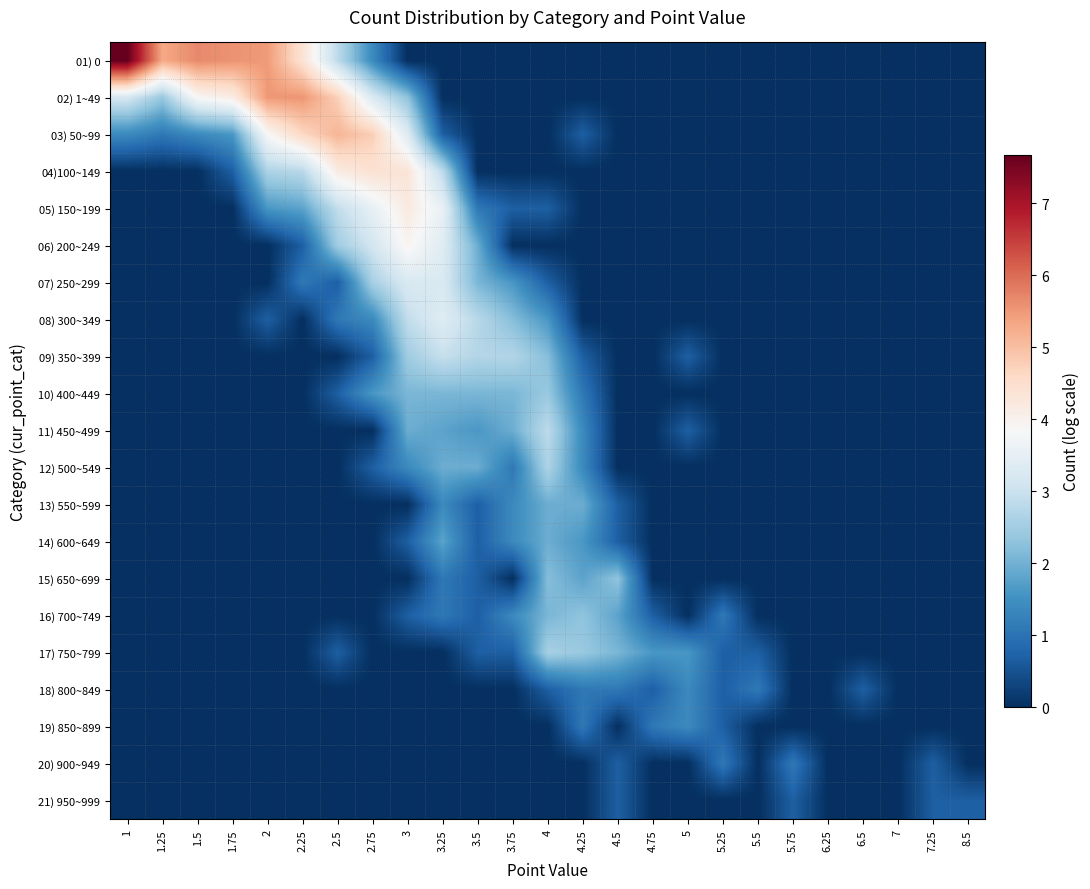

Reading left to right, what are all the values shown in this chart?

01) 0: 1=7.7	1.25=5.3	1.5=5.7	1.75=5.6	2=5.5	2.25=4.4	2.5=2.8	2.75=1.4	3=0.0	3.25=0.0	3.5=0.0	3.75=0.0	4=0.0	4.25=0.0	4.5=0.0	4.75=0.0	5=0.0	5.25=0.0	5.5=0.0	5.75=0.0	6.25=0.0	6.5=0.0	7=0.0	7.25=0.0	8.5=0.0
02) 1~49: 1=3.2	1.25=2.4	1.5=3.9	1.75=4.1	2=5.5	2.25=5.5	2.5=4.8	2.75=3.3	3=2.3	3.25=0.0	3.5=0.0	3.75=0.0	4=0.0	4.25=0.0	4.5=0.0	4.75=0.0	5=0.0	5.25=0.0	5.5=0.0	5.75=0.0	6.25=0.0	6.5=0.0	7=0.0	7.25=0.0	8.5=0.0
03) 50~99: 1=1.4	1.25=1.1	1.5=1.4	1.75=1.6	2=3.8	2.25=4.6	2.5=5.1	2.75=4.8	3=3.3	3.25=0.7	3.5=0.0	3.75=0.0	4=0.0	4.25=0.7	4.5=0.0	4.75=0.0	5=0.0	5.25=0.0	5.5=0.0	5.75=0.0	6.25=0.0	6.5=0.0	7=0.0	7.25=0.0	8.5=0.0
04)100~149: 1=0.0	1.25=0.0	1.5=0.0	1.75=0.7	2=2.6	2.25=2.8	2.5=4.2	2.75=4.4	3=4.3	3.25=2.8	3.5=0.0	3.75=0.0	4=0.0	4.25=0.0	4.5=0.0	4.75=0.0	5=0.0	5.25=0.0	5.5=0.0	5.75=0.0	6.25=0.0	6.5=0.0	7=0.0	7.25=0.0	8.5=0.0
05) 150~199: 1=0.0	1.25=0.0	1.5=0.0	1.75=0.0	2=1.6	2.25=1.8	2.5=2.9	2.75=3.5	3=4.2	3.25=3.6	3.5=1.1	3.75=0.7	4=0.7	4.25=0.0	4.5=0.0	4.75=0.0	5=0.0	5.25=0.0	5.5=0.0	5.75=0.0	6.25=0.0	6.5=0.0	7=0.0	7.25=0.0	8.5=0.0
06) 200~249: 1=0.0	1.25=0.0	1.5=0.0	1.75=0.0	2=0.0	2.25=0.7	2.5=2.5	2.75=3.1	3=3.9	3.25=3.4	3.5=1.9	3.75=0.0	4=0.0	4.25=0.0	4.5=0.0	4.75=0.0	5=0.0	5.25=0.0	5.5=0.0	5.75=0.0	6.25=0.0	6.5=0.0	7=0.0	7.25=0.0	8.5=0.0
07) 250~299: 1=0.0	1.25=0.0	1.5=0.0	1.75=0.0	2=0.0	2.25=1.1	2.5=0.7	2.75=2.6	3=3.3	3.25=3.3	3.5=2.1	3.75=1.6	4=0.7	4.25=0.0	4.5=0.0	4.75=0.0	5=0.0	5.25=0.0	5.5=0.0	5.75=0.0	6.25=0.0	6.5=0.0	7=0.0	7.25=0.0	8.5=0.0
08) 300~349: 1=0.0	1.25=0.0	1.5=0.0	1.75=0.0	2=0.7	2.25=0.0	2.5=1.1	2.75=1.4	3=2.9	3.25=3.4	3.5=2.8	3.75=2.2	4=1.6	4.25=0.0	4.5=0.0	4.75=0.0	5=0.0	5.25=0.0	5.5=0.0	5.75=0.0	6.25=0.0	6.5=0.0	7=0.0	7.25=0.0	8.5=0.0
09) 350~399: 1=0.0	1.25=0.0	1.5=0.0	1.75=0.0	2=0.0	2.25=0.0	2.5=0.0	2.75=0.7	3=2.5	3.25=2.9	3.5=2.7	3.75=2.7	4=2.2	4.25=0.7	4.5=0.0	4.75=0.0	5=0.7	5.25=0.0	5.5=0.0	5.75=0.0	6.25=0.0	6.5=0.0	7=0.0	7.25=0.0	8.5=0.0
10) 400~449: 1=0.0	1.25=0.0	1.5=0.0	1.75=0.0	2=0.0	2.25=0.0	2.5=0.7	2.75=1.6	3=2.1	3.25=2.1	3.5=2.1	3.75=2.1	4=2.4	4.25=1.1	4.5=0.0	4.75=0.0	5=0.0	5.25=0.0	5.5=0.0	5.75=0.0	6.25=0.0	6.5=0.0	7=0.0	7.25=0.0	8.5=0.0
11) 450~499: 1=0.0	1.25=0.0	1.5=0.0	1.75=0.0	2=0.0	2.25=0.0	2.5=0.0	2.75=0.0	3=1.9	3.25=1.8	3.5=1.6	3.75=1.9	4=2.8	4.25=1.4	4.5=0.0	4.75=0.0	5=0.7	5.25=0.0	5.5=0.0	5.75=0.0	6.25=0.0	6.5=0.0	7=0.0	7.25=0.0	8.5=0.0
12) 500~549: 1=0.0	1.25=0.0	1.5=0.0	1.75=0.0	2=0.0	2.25=0.0	2.5=0.0	2.75=0.7	3=1.4	3.25=1.9	3.5=1.9	3.75=1.1	4=2.6	4.25=1.4	4.5=0.0	4.75=0.0	5=0.0	5.25=0.0	5.5=0.0	5.75=0.0	6.25=0.0	6.5=0.0	7=0.0	7.25=0.0	8.5=0.0
13) 550~599: 1=0.0	1.25=0.0	1.5=0.0	1.75=0.0	2=0.0	2.25=0.0	2.5=0.0	2.75=0.0	3=0.0	3.25=1.4	3.5=0.7	3.75=1.4	4=1.9	4.25=1.9	4.5=0.7	4.75=0.0	5=0.0	5.25=0.0	5.5=0.0	5.75=0.0	6.25=0.0	6.5=0.0	7=0.0	7.25=0.0	8.5=0.0
14) 600~649: 1=0.0	1.25=0.0	1.5=0.0	1.75=0.0	2=0.0	2.25=0.0	2.5=0.0	2.75=0.0	3=0.7	3.25=1.8	3.5=0.7	3.75=1.4	4=1.9	4.25=1.6	4.5=0.7	4.75=0.0	5=0.0	5.25=0.0	5.5=0.0	5.75=0.0	6.25=0.0	6.5=0.0	7=0.0	7.25=0.0	8.5=0.0
15) 650~699: 1=0.0	1.25=0.0	1.5=0.0	1.75=0.0	2=0.0	2.25=0.0	2.5=0.0	2.75=0.0	3=0.0	3.25=1.1	3.5=0.7	3.75=0.0	4=2.2	4.25=1.8	4.5=2.3	4.75=0.0	5=0.0	5.25=0.0	5.5=0.0	5.75=0.0	6.25=0.0	6.5=0.0	7=0.0	7.25=0.0	8.5=0.0
16) 700~749: 1=0.0	1.25=0.0	1.5=0.0	1.75=0.0	2=0.0	2.25=0.0	2.5=0.0	2.75=0.0	3=0.7	3.25=1.1	3.5=0.7	3.75=1.4	4=2.1	4.25=2.3	4.5=1.8	4.75=0.7	5=0.0	5.25=1.1	5.5=0.0	5.75=0.0	6.25=0.0	6.5=0.0	7=0.0	7.25=0.0	8.5=0.0
17) 750~799: 1=0.0	1.25=0.0	1.5=0.0	1.75=0.0	2=0.0	2.25=0.0	2.5=0.7	2.75=0.0	3=0.0	3.25=0.0	3.5=0.7	3.75=0.7	4=2.6	4.25=2.4	4.5=2.1	4.75=1.6	5=1.6	5.25=0.7	5.5=0.7	5.75=0.0	6.25=0.0	6.5=0.0	7=0.0	7.25=0.0	8.5=0.0
18) 800~849: 1=0.0	1.25=0.0	1.5=0.0	1.75=0.0	2=0.0	2.25=0.0	2.5=0.0	2.75=0.0	3=0.0	3.25=0.0	3.5=0.0	3.75=0.0	4=0.7	4.25=1.1	4.5=1.1	4.75=0.7	5=1.4	5.25=0.7	5.5=1.1	5.75=0.0	6.25=0.0	6.5=0.7	7=0.0	7.25=0.0	8.5=0.0
19) 850~899: 1=0.0	1.25=0.0	1.5=0.0	1.75=0.0	2=0.0	2.25=0.0	2.5=0.0	2.75=0.0	3=0.0	3.25=0.0	3.5=0.0	3.75=0.0	4=0.0	4.25=1.1	4.5=0.0	4.75=1.1	5=1.4	5.25=0.7	5.5=0.0	5.75=0.0	6.25=0.0	6.5=0.0	7=0.0	7.25=0.0	8.5=0.0
20) 900~949: 1=0.0	1.25=0.0	1.5=0.0	1.75=0.0	2=0.0	2.25=0.0	2.5=0.0	2.75=0.0	3=0.0	3.25=0.0	3.5=0.0	3.75=0.0	4=0.0	4.25=0.0	4.5=0.7	4.75=0.0	5=0.0	5.25=1.1	5.5=0.0	5.75=1.1	6.25=0.0	6.5=0.0	7=0.0	7.25=0.7	8.5=0.0
21) 950~999: 1=0.0	1.25=0.0	1.5=0.0	1.75=0.0	2=0.0	2.25=0.0	2.5=0.0	2.75=0.0	3=0.0	3.25=0.0	3.5=0.0	3.75=0.0	4=0.0	4.25=0.0	4.5=0.7	4.75=0.0	5=0.0	5.25=0.0	5.5=0.0	5.75=0.7	6.25=0.0	6.5=0.0	7=0.0	7.25=0.7	8.5=0.7